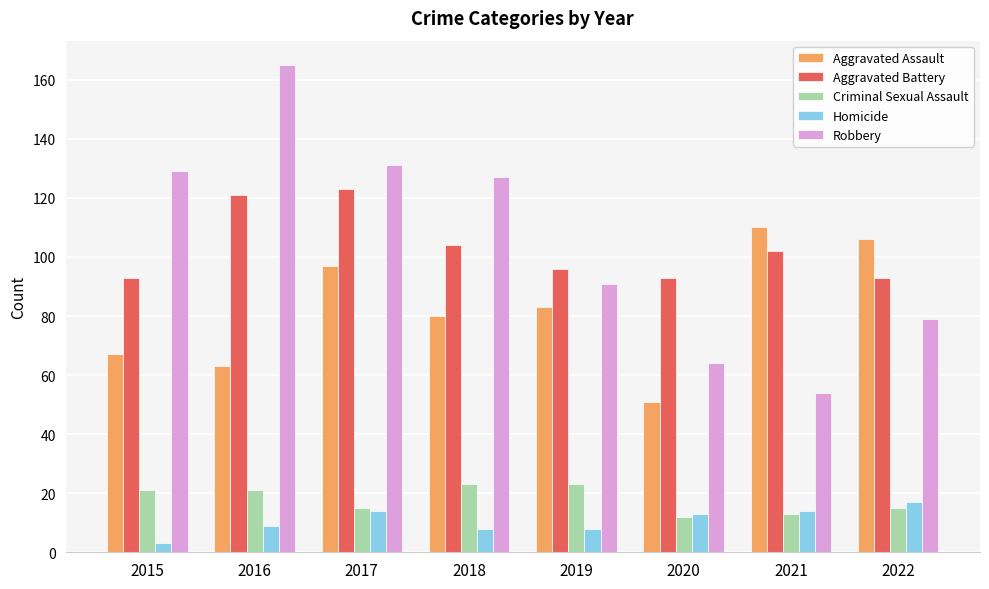

Rank the series at 2019 from highest to lowest value.

Aggravated Battery, Robbery, Aggravated Assault, Criminal Sexual Assault, Homicide